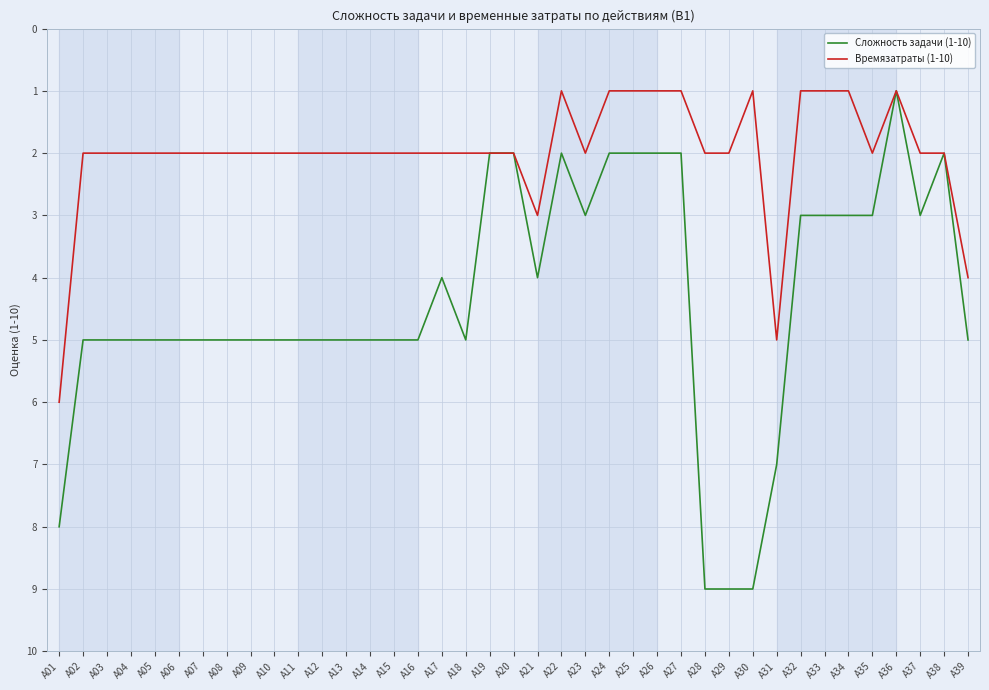

What is the maximum value shown in the chart?

9